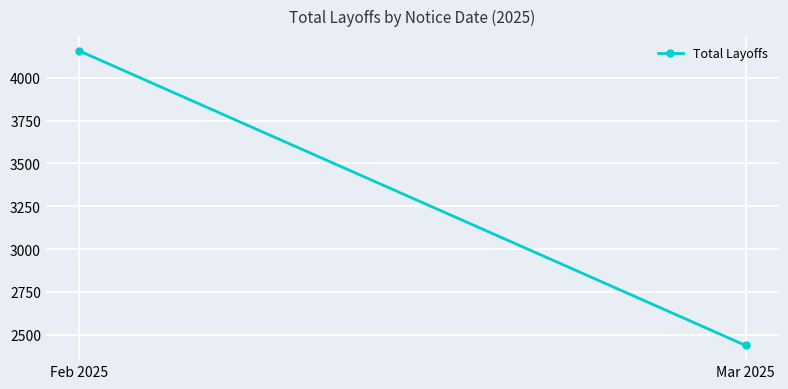

Which label corresponds to the smallest value in the chart?

Mar 2025